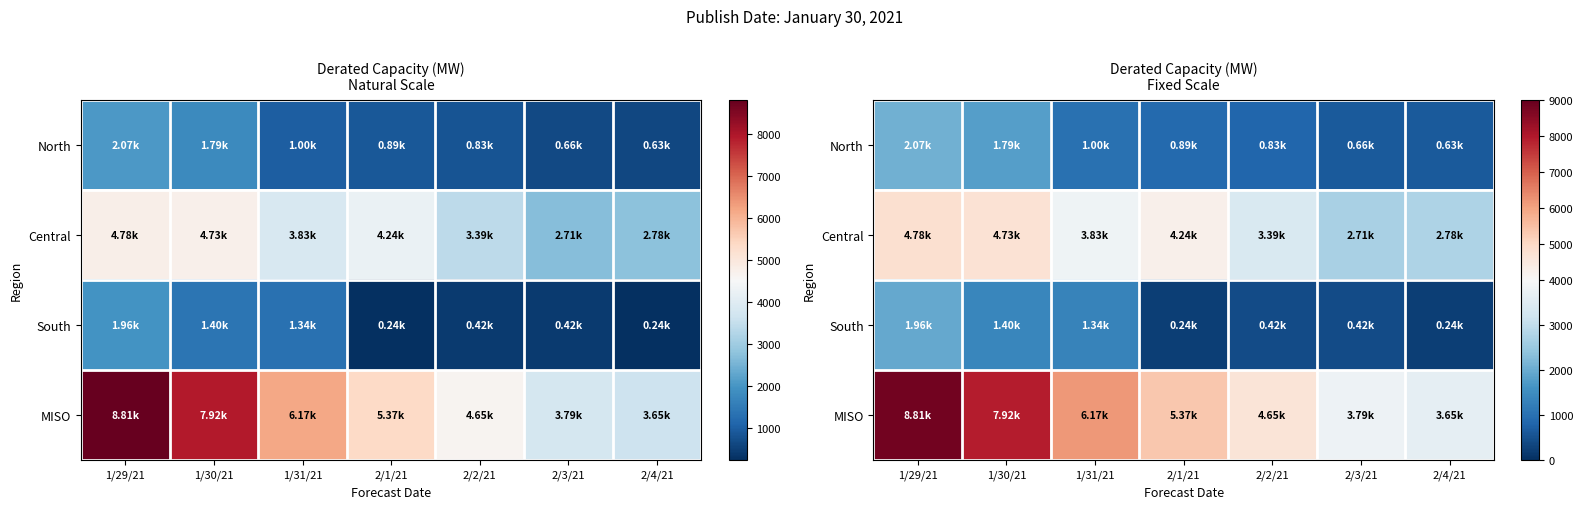

What is the difference between the second highest and second lowest values in the MISO series?

4130